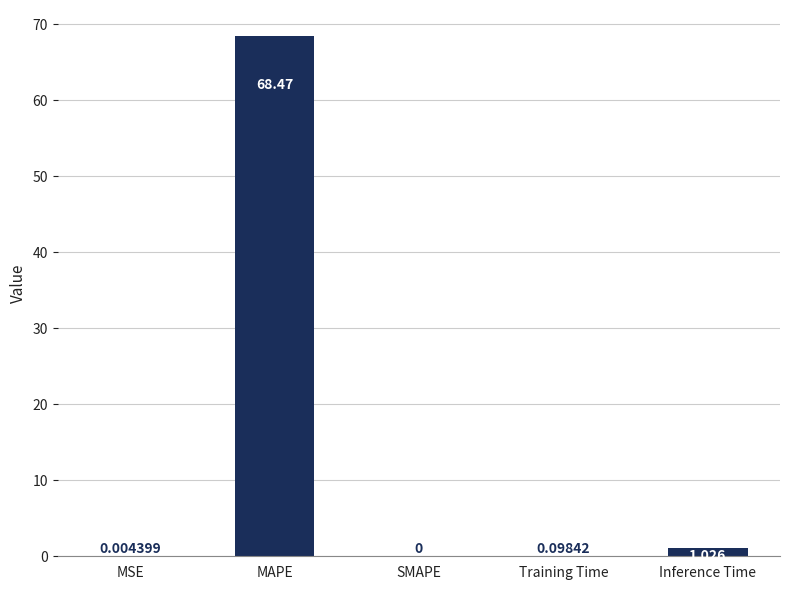

Where is the data nearest to the value 34?

Inference Time